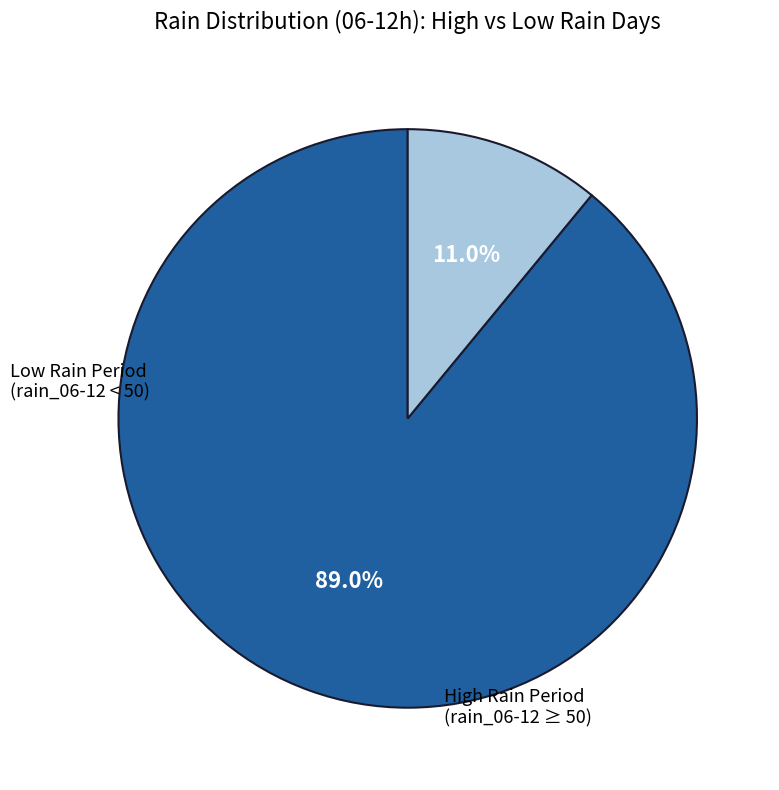

Which category has the biggest portion of the pie?

High Rain Period (rain_06-12 ≥ 50)